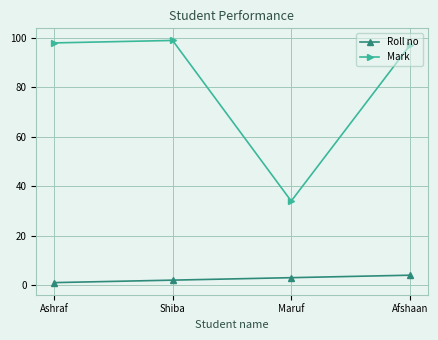

Which series has the widest spread of values?

Mark